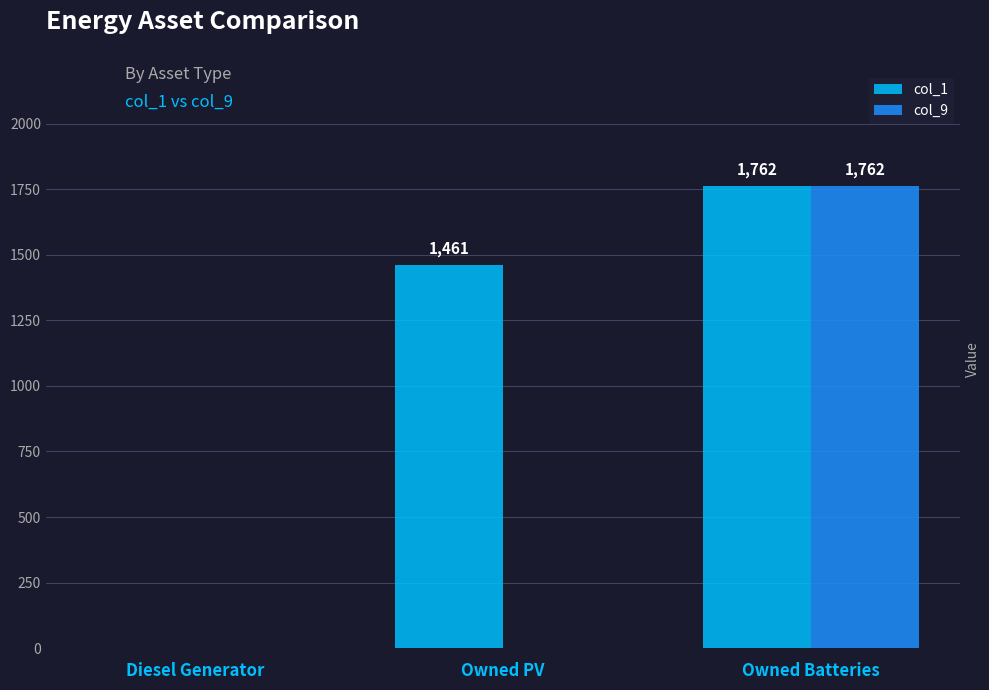

At which category is the sum across all series the highest?

Owned Batteries